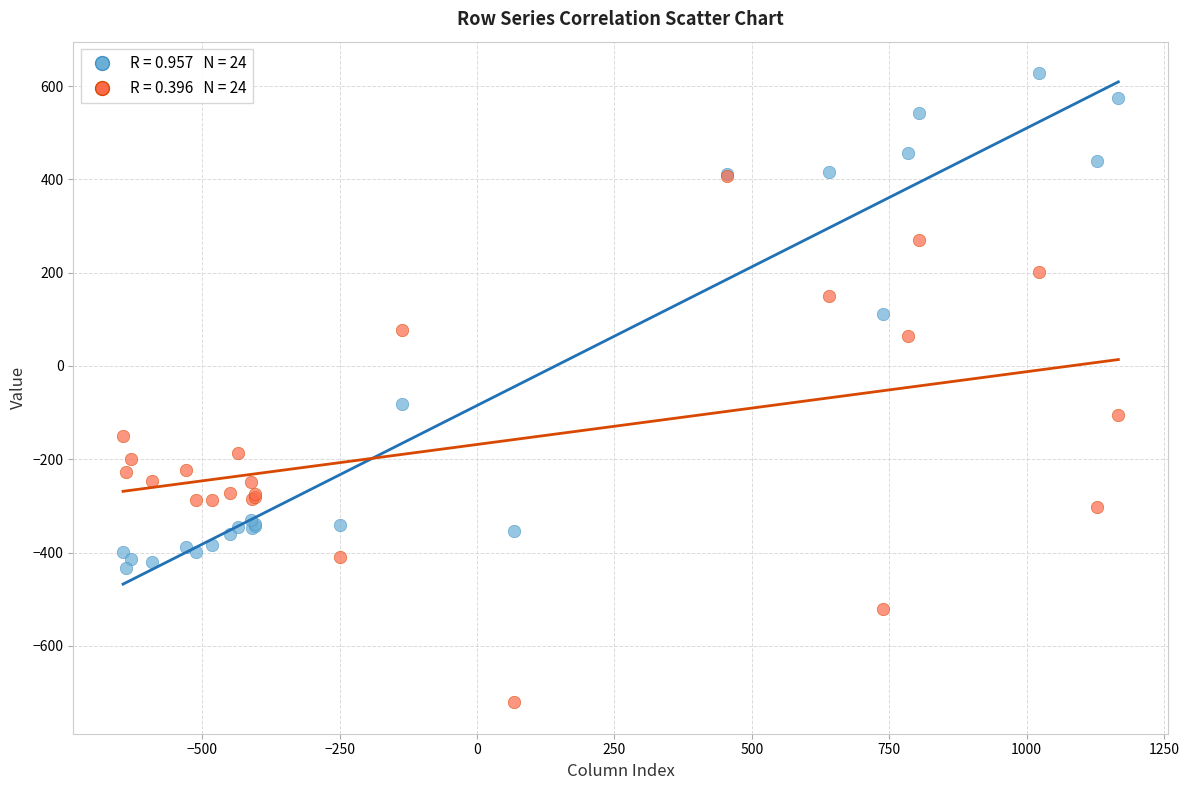

Across all series, what Y value is closest to -46?

-81.6